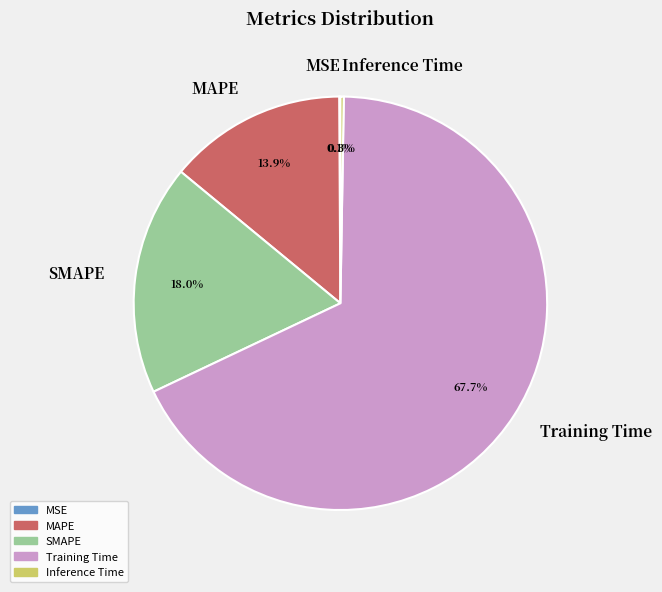

Which slice represents more than half of the pie?

Training Time